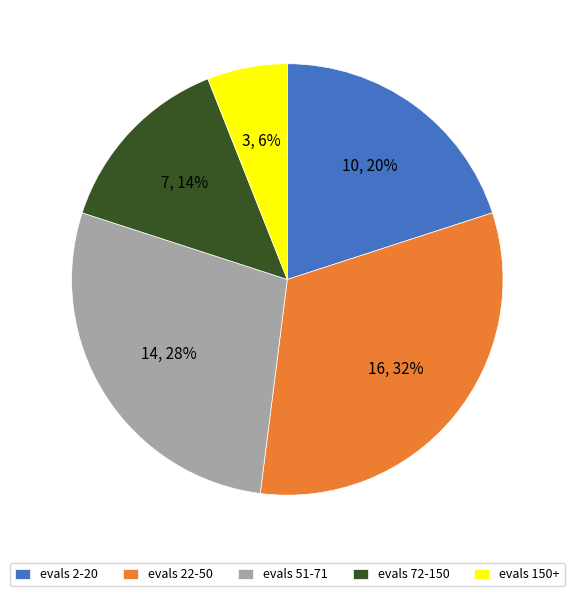

Is the sum of evals 2-20 and evals 51-71 greater than half?

No